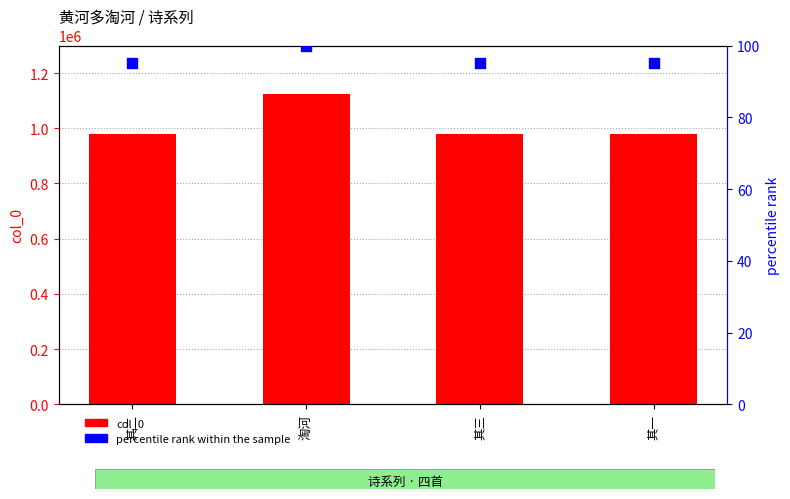

At how many categories does at least one series exceed 1053057?

1